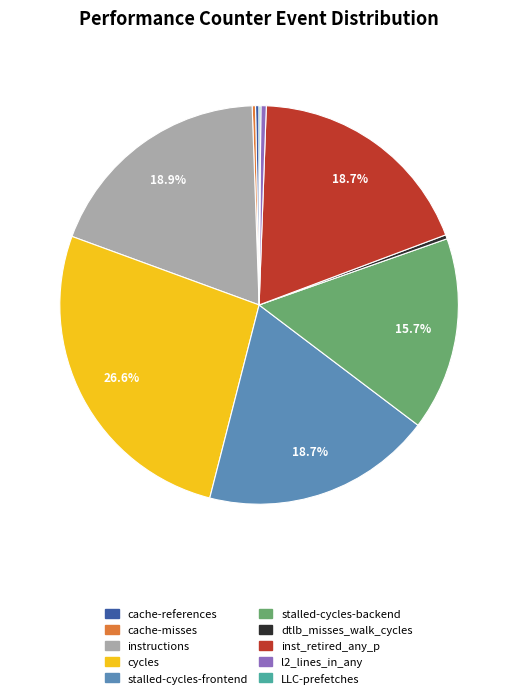

Does inst_retired_any_p account for over 50% of the chart?

No